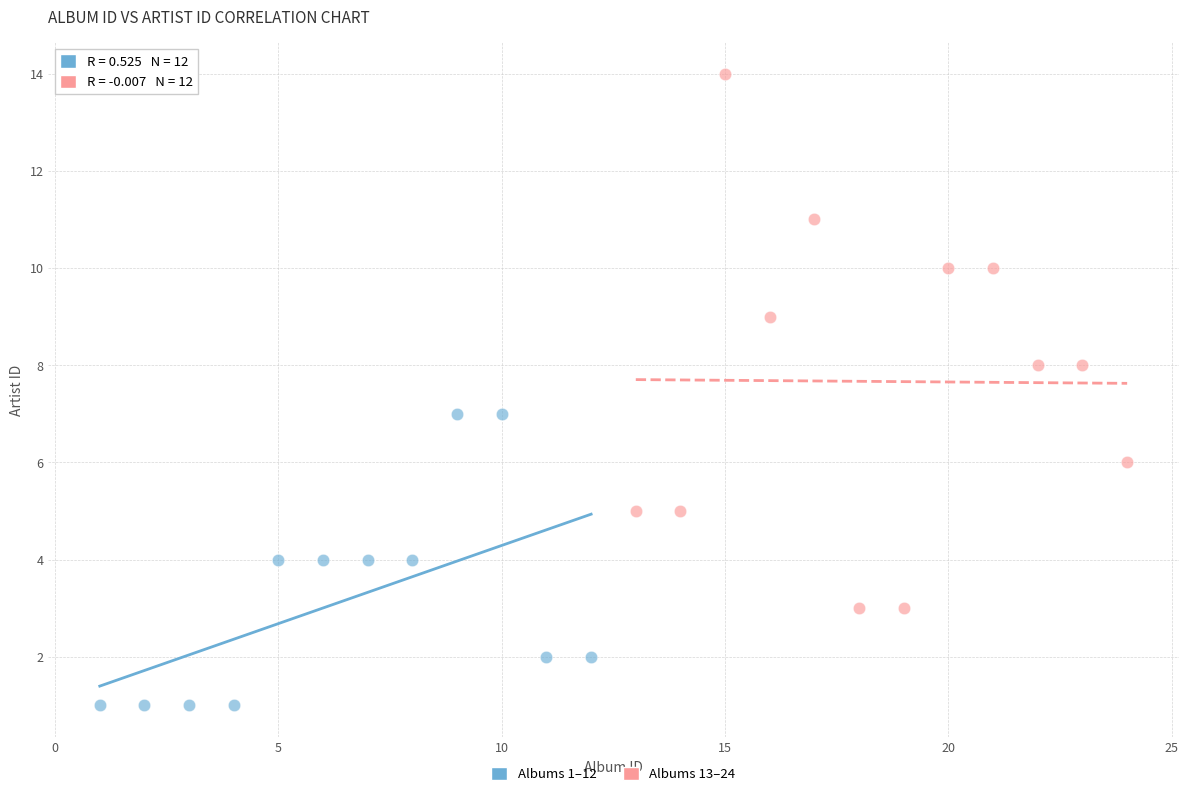

Which series contains the lowest Y value?

Albums 1–12